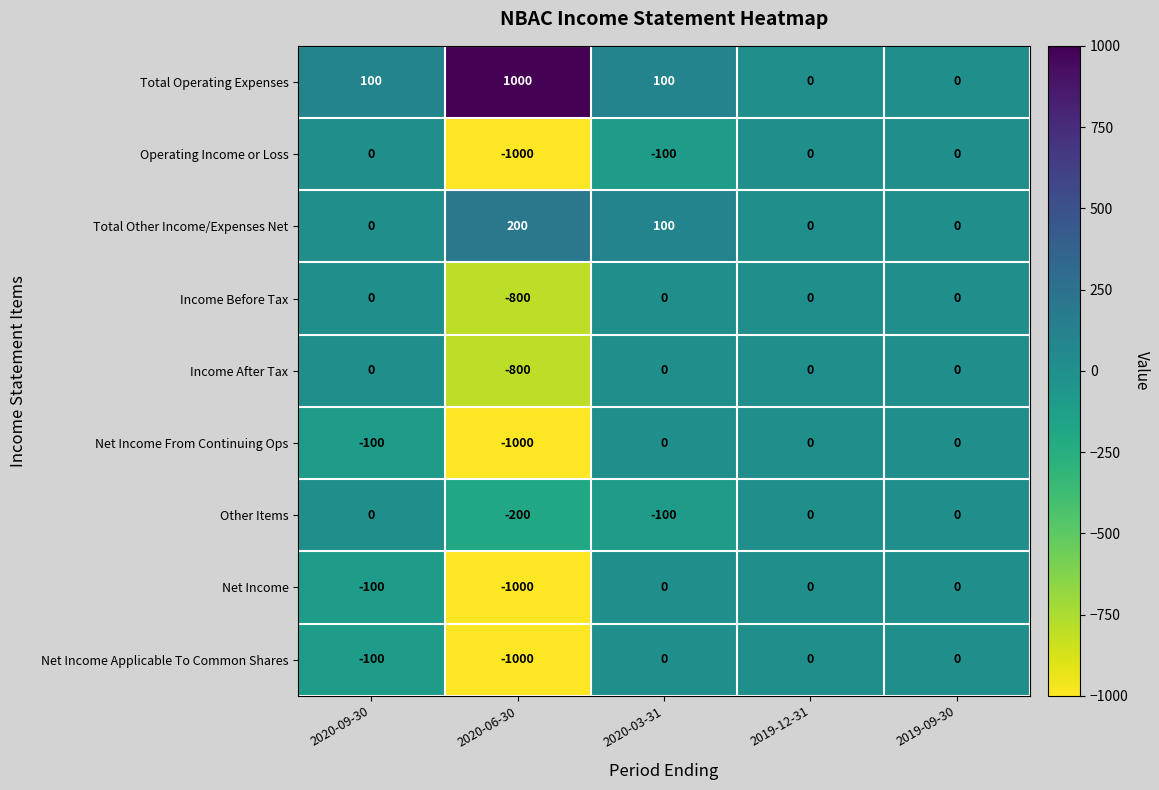

Which series has the largest total across all categories?

Total Operating Expenses